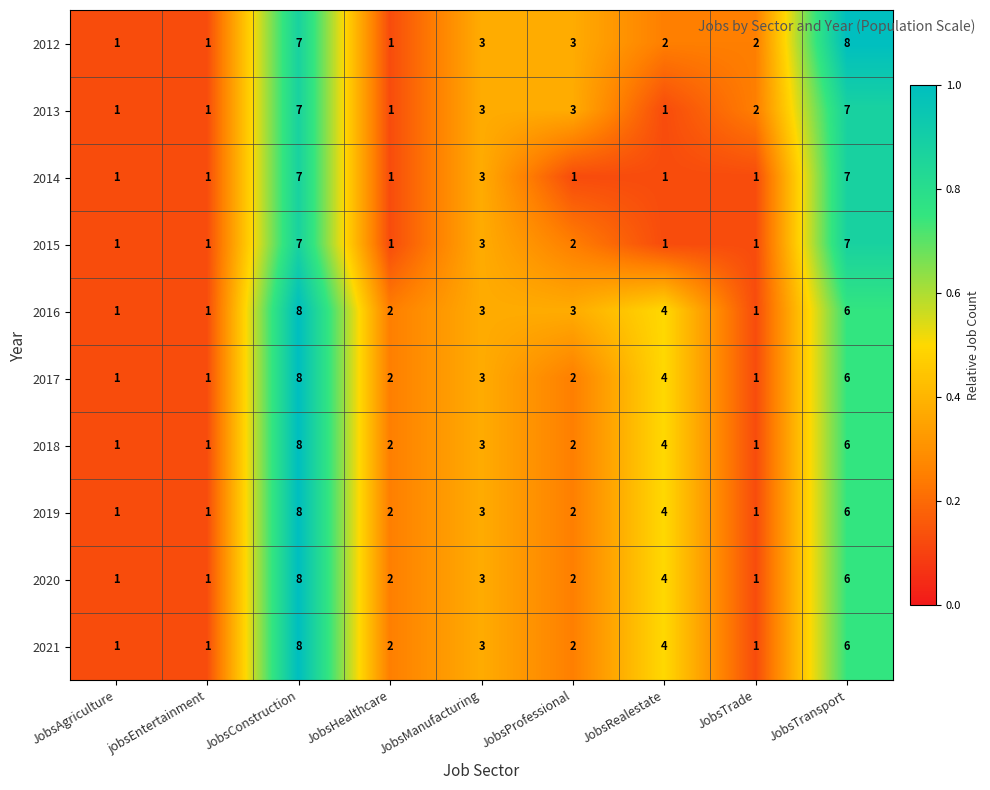

What is the minimum value shown in the chart?

1